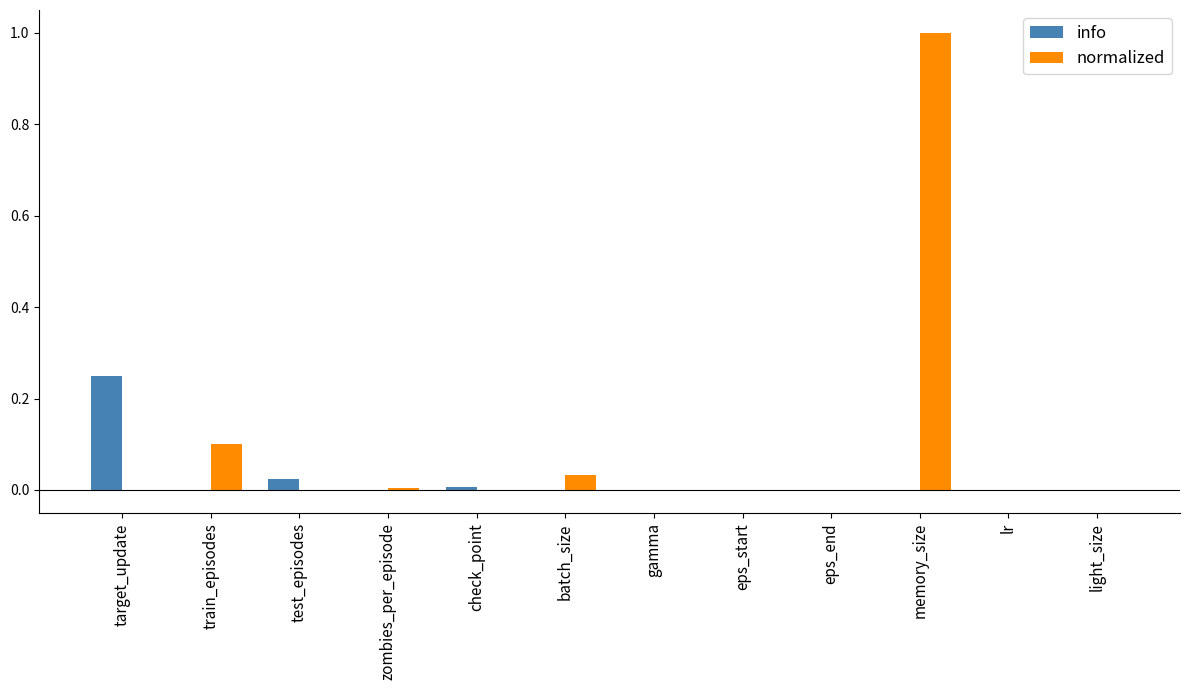

What is the sum of all normalized values?

1.1